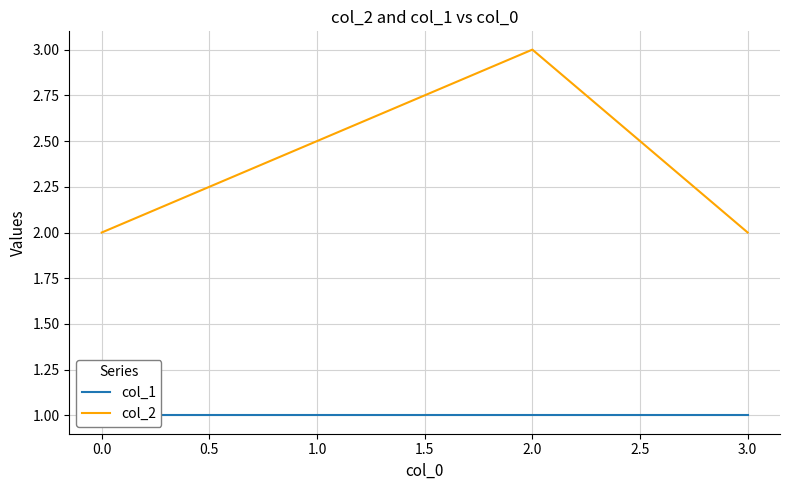

The col_2 series shows 1 at 3.0. True or false?

False